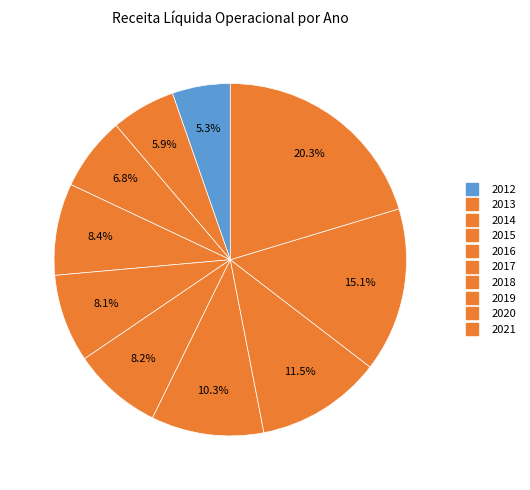

How many segments does this pie chart have?

10